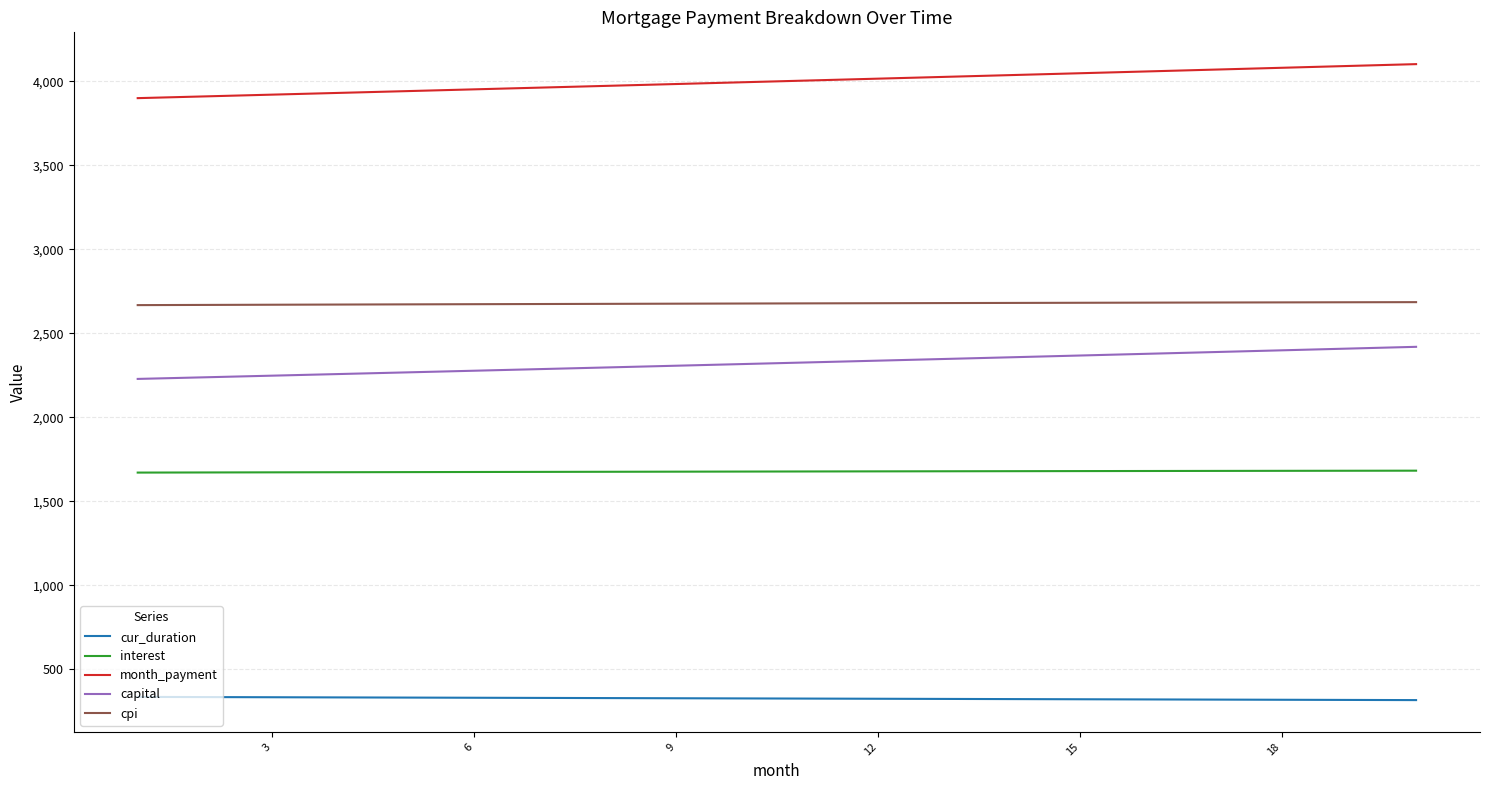

What is the smallest value displayed?

317.0